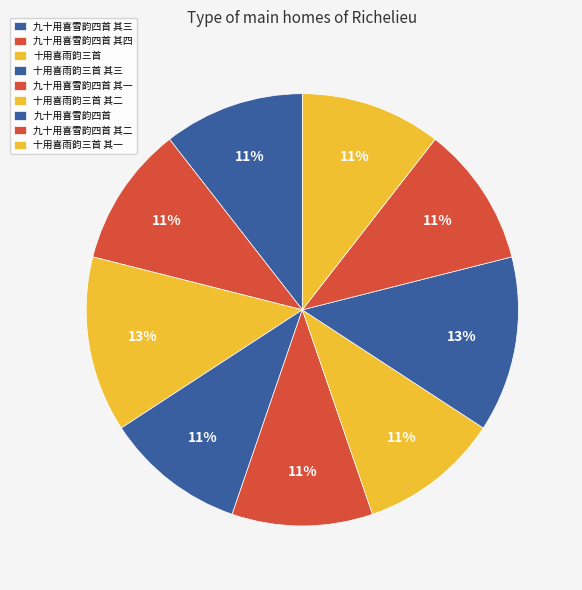

Rank the categories by value from lowest to highest.

九十用喜雪韵四首 其四, 九十用喜雪韵四首 其三, 九十用喜雪韵四首 其二, 九十用喜雪韵四首 其一, 十用喜雨韵三首 其三, 十用喜雨韵三首 其二, 十用喜雨韵三首 其一, 十用喜雨韵三首, 九十用喜雪韵四首